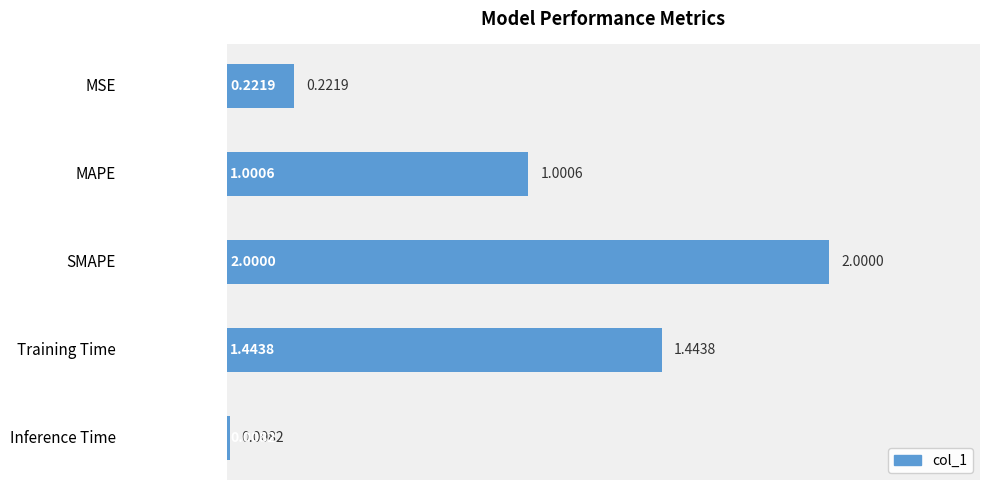

Rank the categories by value from highest to lowest.

SMAPE, Training Time, MAPE, MSE, Inference Time